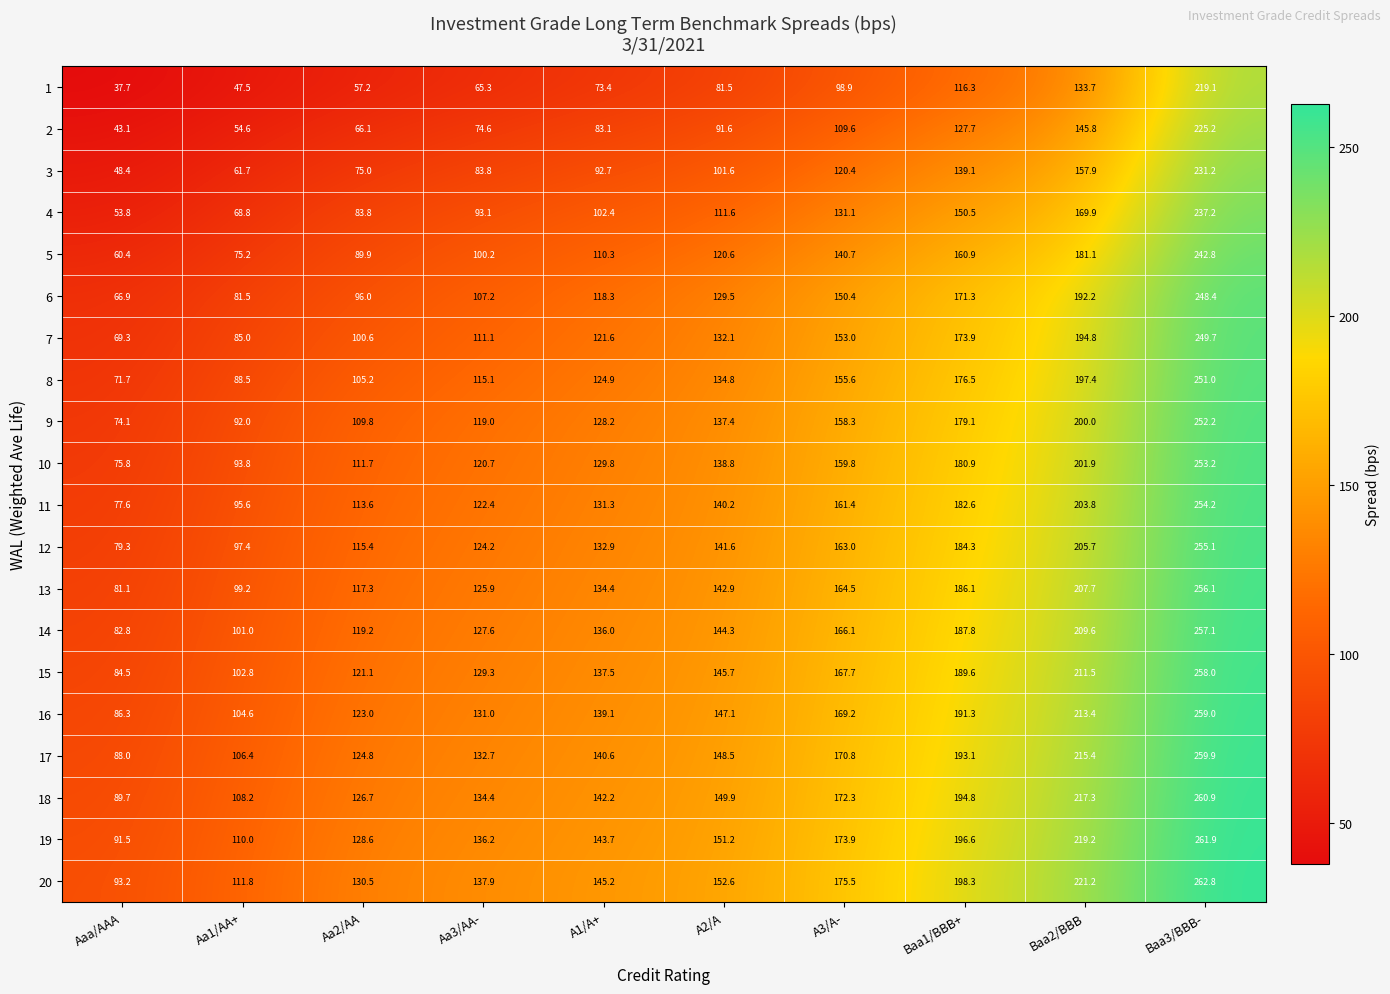

How many categories are shown in the chart?

10